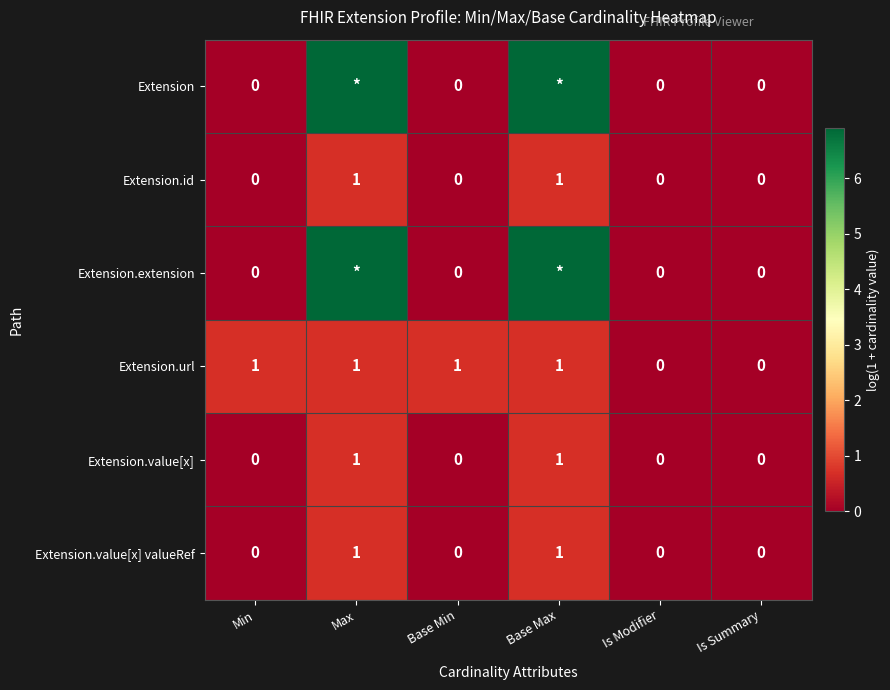

Between Base Min and Is Summary, which series saw the biggest shift?

Extension.url